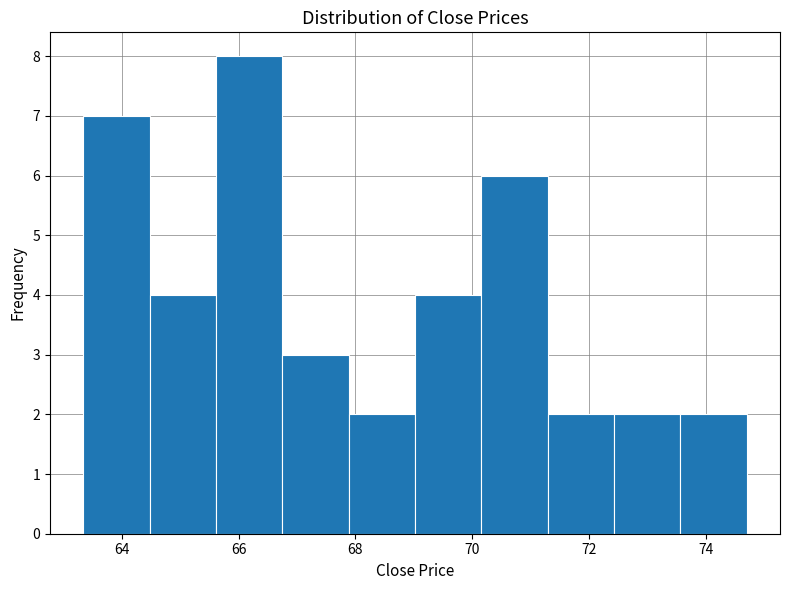

Which range on the x-axis has the tallest bar?

65.6 to 66.8